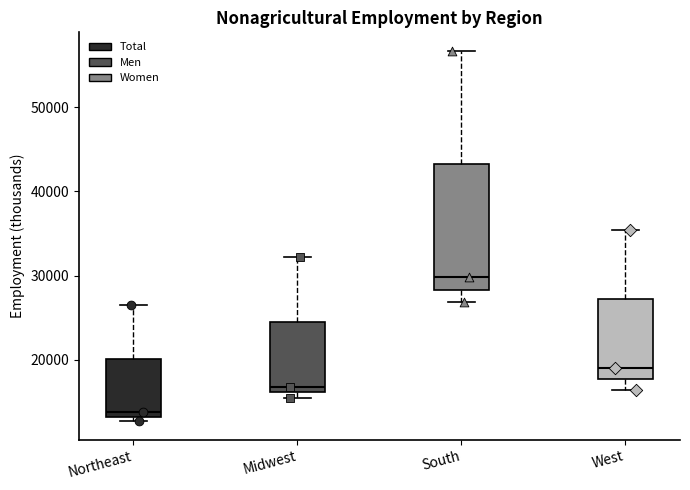

Reading left to right, transcribe this box plot: for each box, give where its median line is, the range the box spans, and where its two whiskers end, as read against the y-axis. The values are not printed on the chart, so give them approximately, as read against the axis.

Northeast: median 14000, box 13000 to 20000, whiskers 13000 (just below the box's lower edge) to 26000
Midwest: median 17000, box 16000 to 25000, whiskers 15000 to 32000
South: median 30000, box 28000 to 43000, whiskers 27000 to 57000
West: median 19000, box 18000 to 27000, whiskers 16000 to 35000